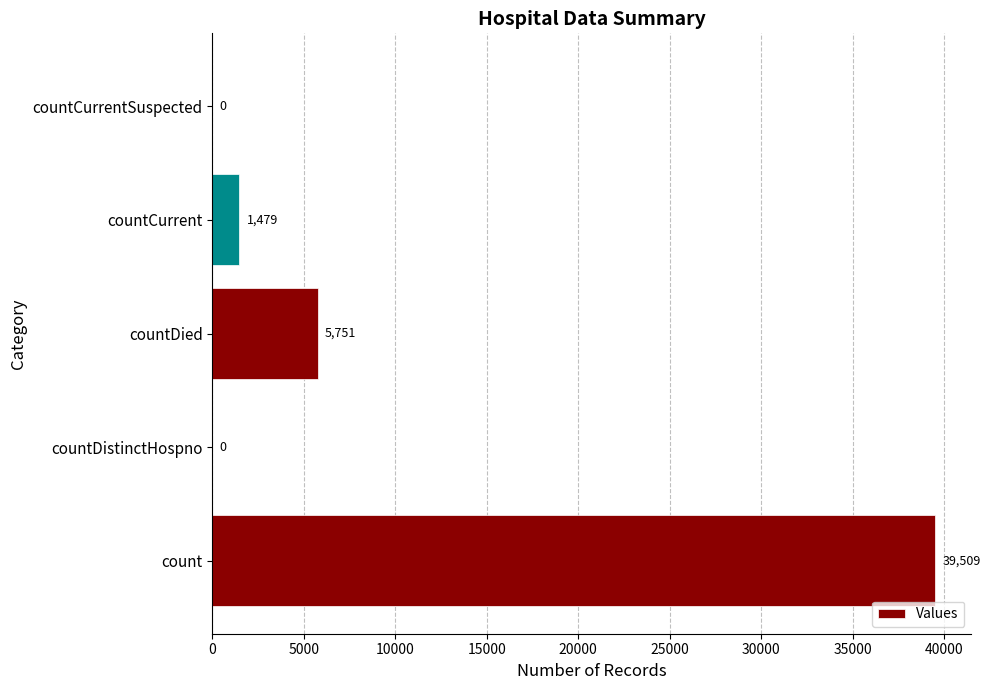

The chart shows a value of 14233 at countDistinctHospno. True or false?

False